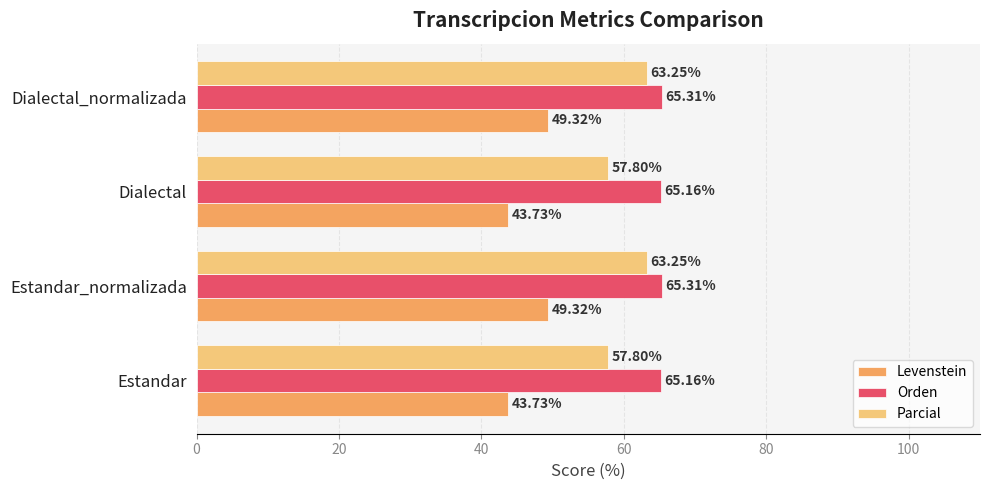

What is the sum of all Parcial values?

242.1